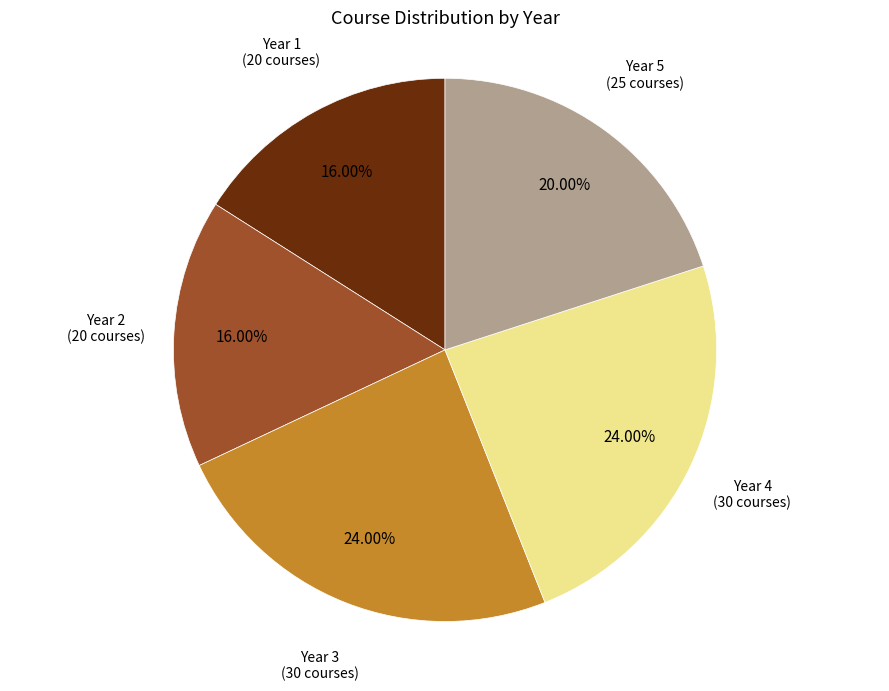

Is there any slice that represents more than half of the pie?

No